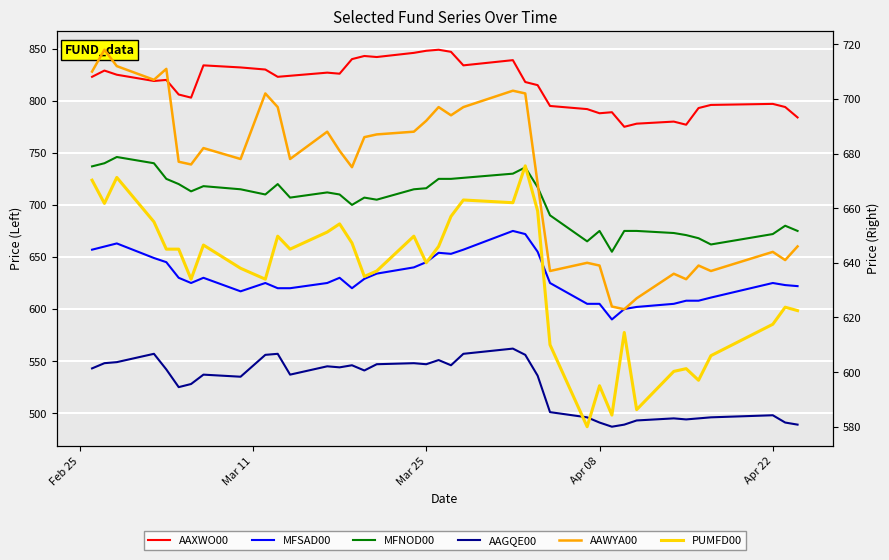

True or false: AAXWO00 and AAWYA00 intersect in this chart.

False